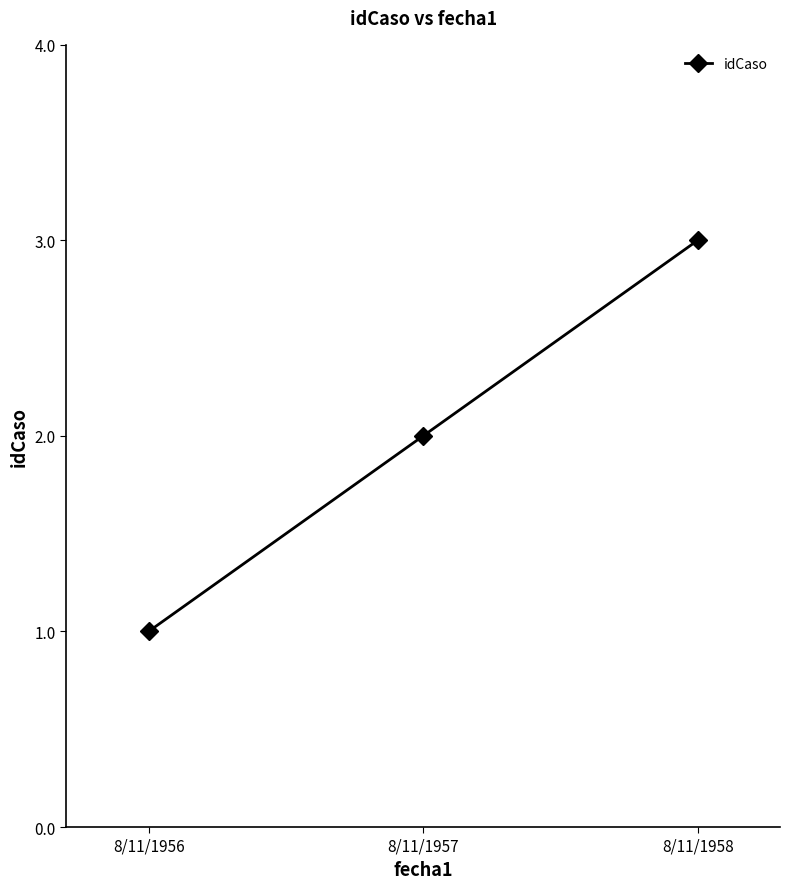

Reading left to right, extract all data points from this chart.

8/11/1956=1	8/11/1957=2	8/11/1958=3